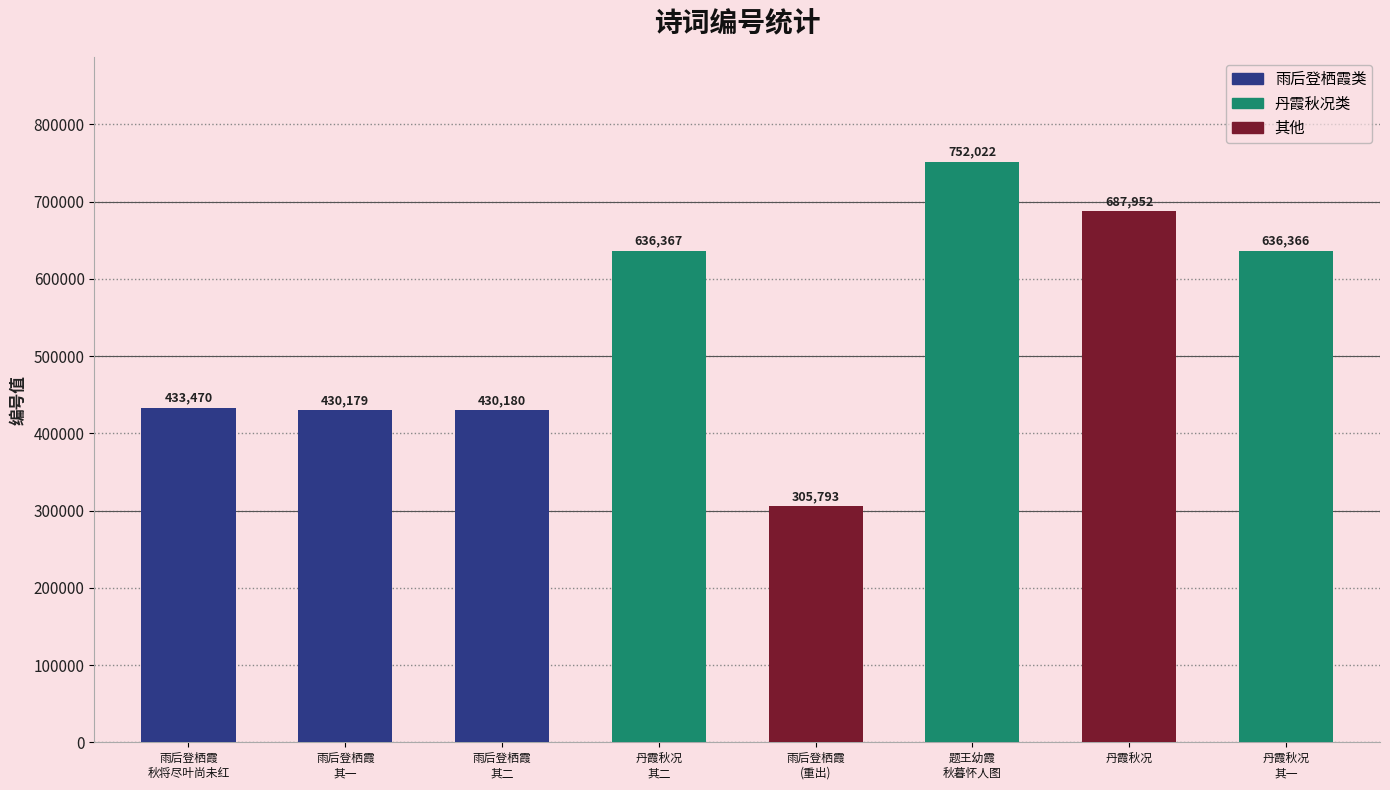

At which label is the value closest to 528907?

雨后登栖霞
秋将尽叶尚未红